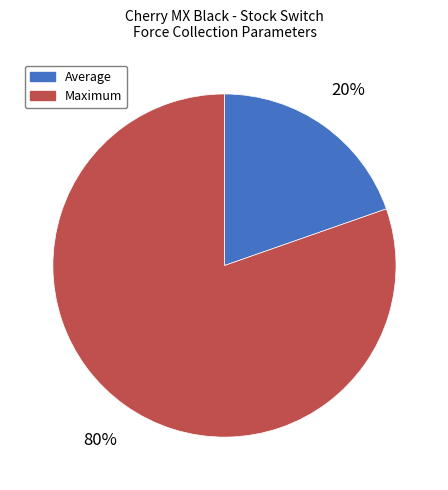

Count the number of slices in the pie.

2